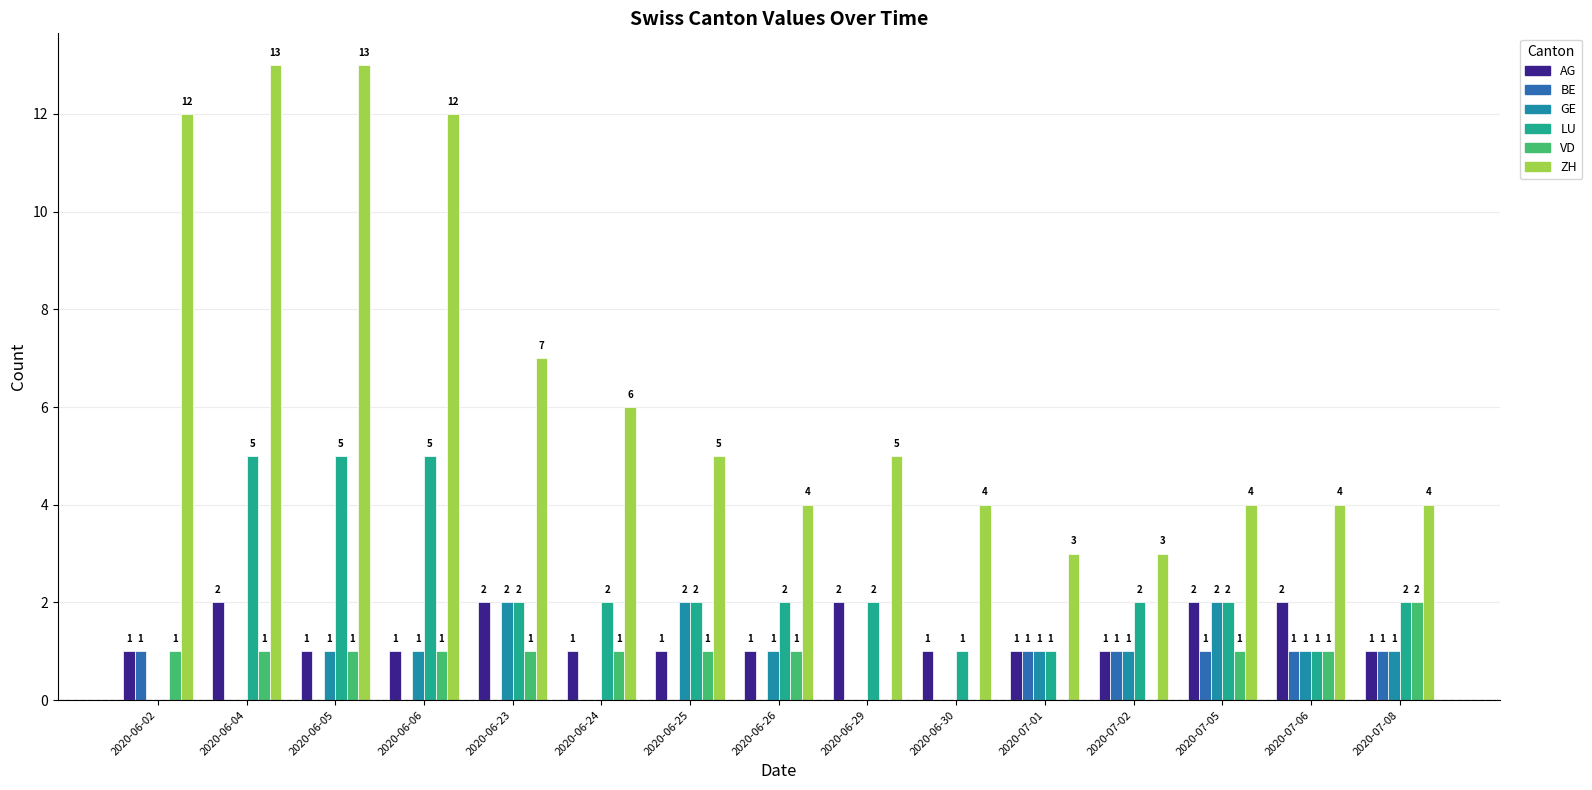

Reading left to right, list all the values displayed in this chart.

AG: 2020-06-02=1	2020-06-04=2	2020-06-05=1	2020-06-06=1	2020-06-23=2	2020-06-24=1	2020-06-25=1	2020-06-26=1	2020-06-29=2	2020-06-30=1	2020-07-01=1	2020-07-02=1	2020-07-05=2	2020-07-06=2	2020-07-08=1
BE: 2020-06-02=1	2020-06-04=0	2020-06-05=0	2020-06-06=0	2020-06-23=0	2020-06-24=0	2020-06-25=0	2020-06-26=0	2020-06-29=0	2020-06-30=0	2020-07-01=1	2020-07-02=1	2020-07-05=1	2020-07-06=1	2020-07-08=1
GE: 2020-06-02=0	2020-06-04=0	2020-06-05=1	2020-06-06=1	2020-06-23=2	2020-06-24=0	2020-06-25=2	2020-06-26=1	2020-06-29=0	2020-06-30=0	2020-07-01=1	2020-07-02=1	2020-07-05=2	2020-07-06=1	2020-07-08=1
LU: 2020-06-02=0	2020-06-04=5	2020-06-05=5	2020-06-06=5	2020-06-23=2	2020-06-24=2	2020-06-25=2	2020-06-26=2	2020-06-29=2	2020-06-30=1	2020-07-01=1	2020-07-02=2	2020-07-05=2	2020-07-06=1	2020-07-08=2
VD: 2020-06-02=1	2020-06-04=1	2020-06-05=1	2020-06-06=1	2020-06-23=1	2020-06-24=1	2020-06-25=1	2020-06-26=1	2020-06-29=0	2020-06-30=0	2020-07-01=0	2020-07-02=0	2020-07-05=1	2020-07-06=1	2020-07-08=2
ZH: 2020-06-02=12	2020-06-04=13	2020-06-05=13	2020-06-06=12	2020-06-23=7	2020-06-24=6	2020-06-25=5	2020-06-26=4	2020-06-29=5	2020-06-30=4	2020-07-01=3	2020-07-02=3	2020-07-05=4	2020-07-06=4	2020-07-08=4